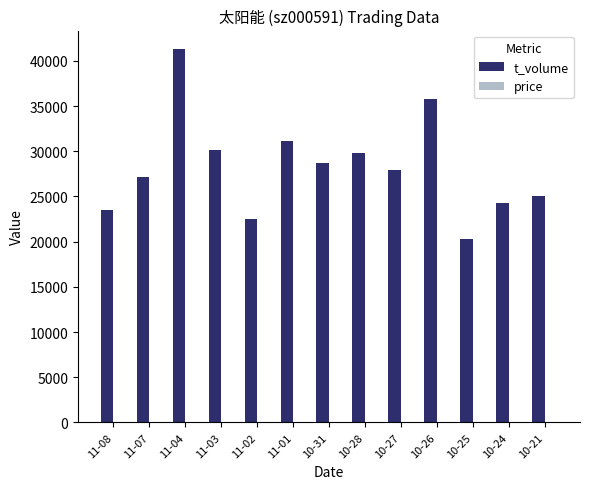

Between 10-31 and 10-24, which series saw the biggest shift?

t_volume